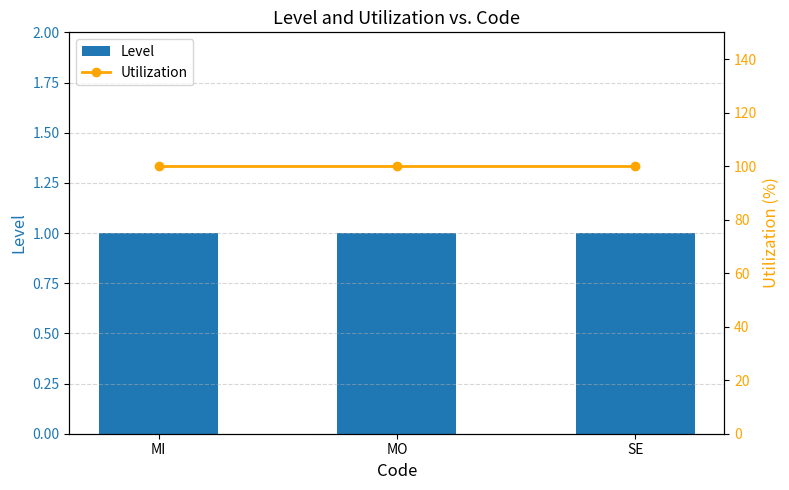

Reading left to right, transcribe all the data shown in this chart.

Level: MI=1	MO=1	SE=1
Utilization: MI=100	MO=100	SE=100